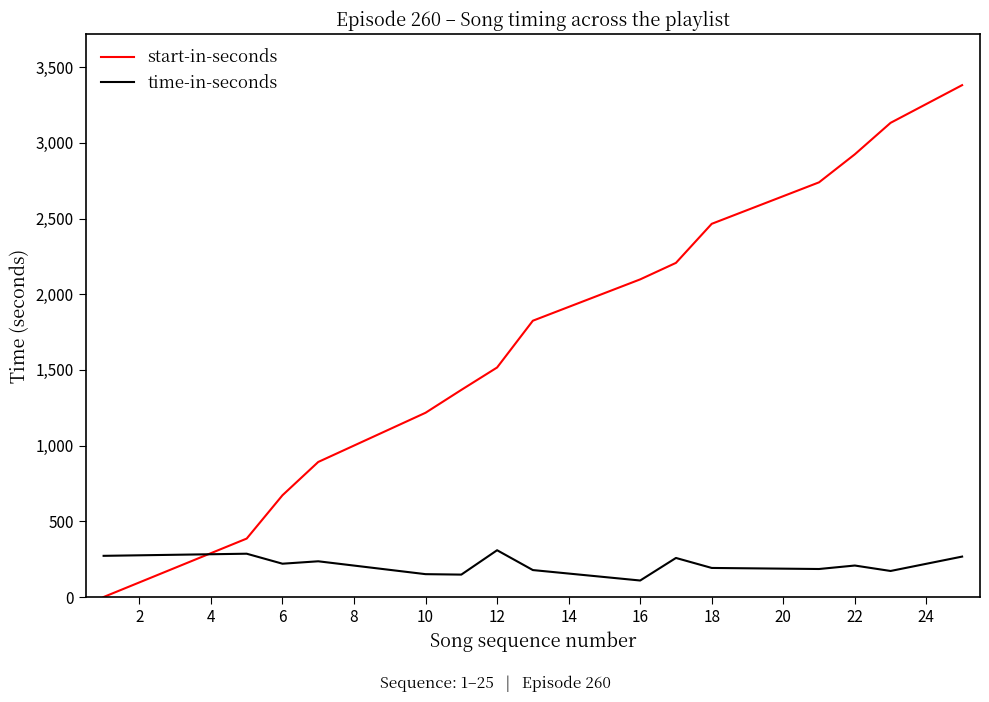

True or false: time-in-seconds and start-in-seconds cross at least once.

True